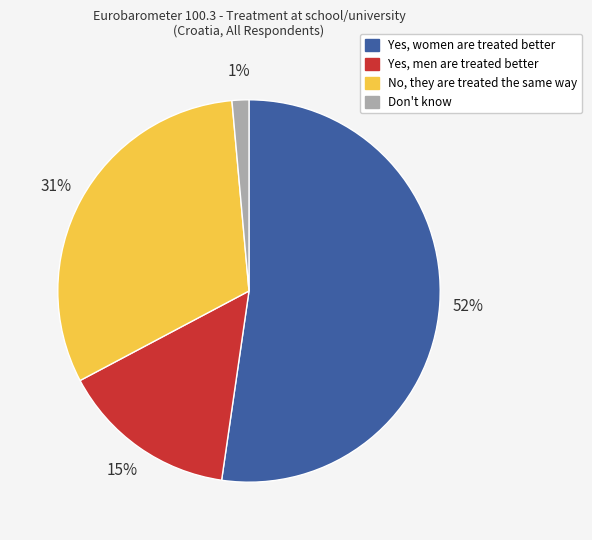

Rank the categories by value from highest to lowest.

Yes, women are treated better, No, they are treated the same way, Yes, men are treated better, Don't know